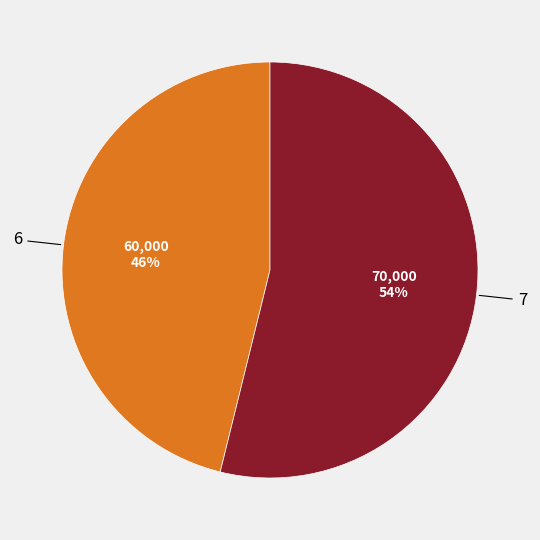

To the nearest percent, what is the combined percentage of 7 and 6?

100%